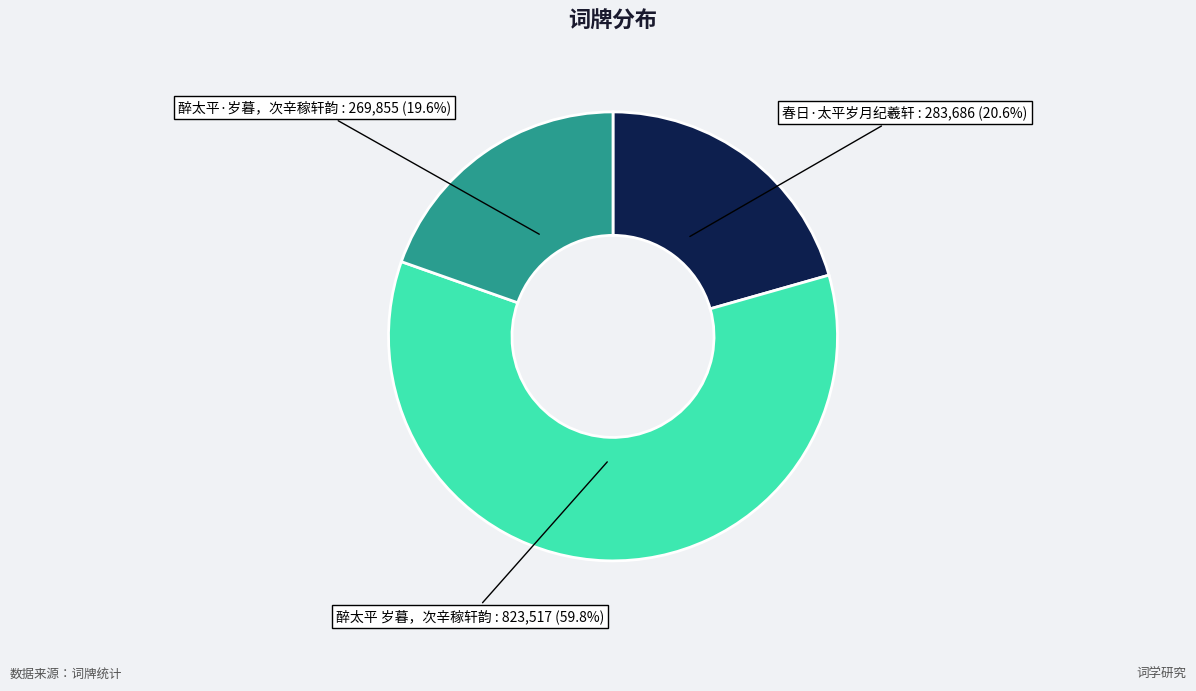

The 醉太平·岁暮，次辛稼轩韵 slice represents 11% of the pie. True or false?

False